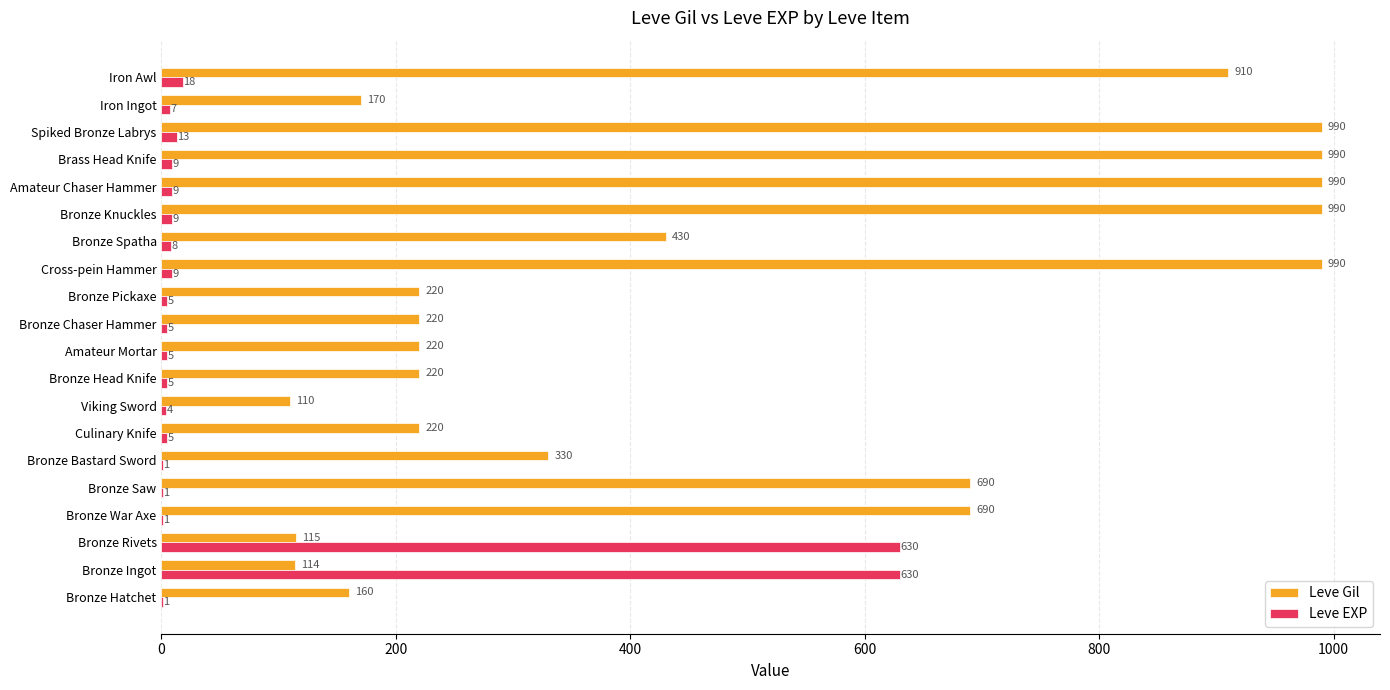

Is it true that Leve EXP equals 630 at Bronze Rivets?

True